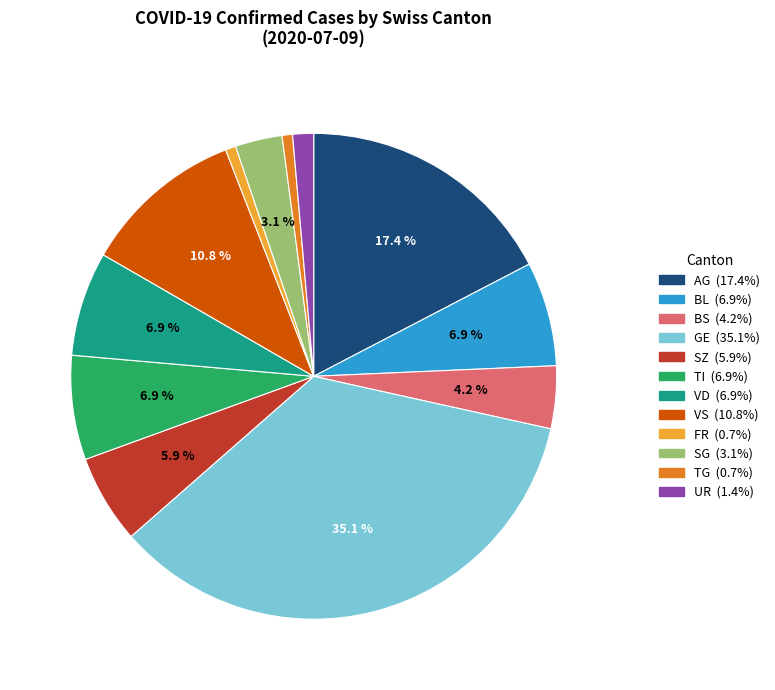

Is there a majority slice in this chart?

No